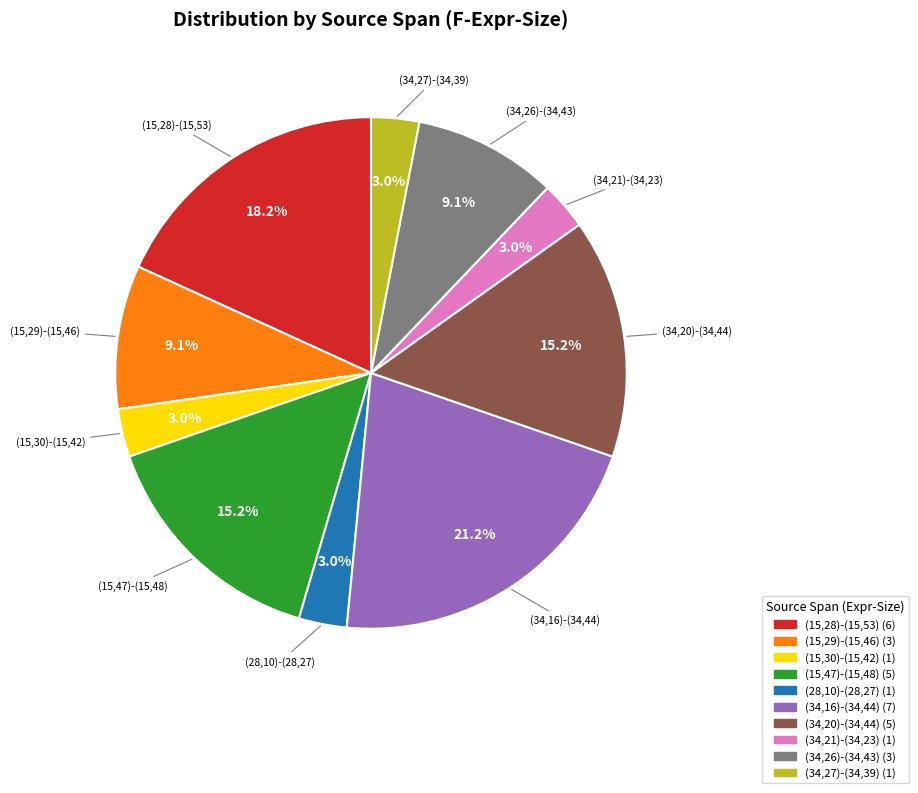

Which slice is the largest?

(34,16)-(34,44)